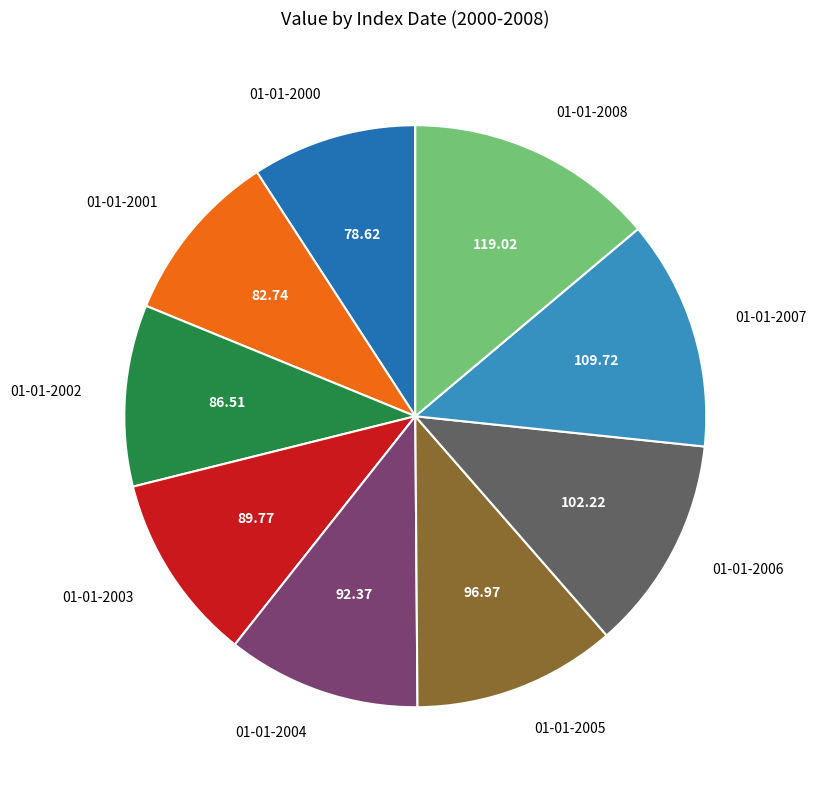

Is 01-01-2003 the majority of the pie?

No